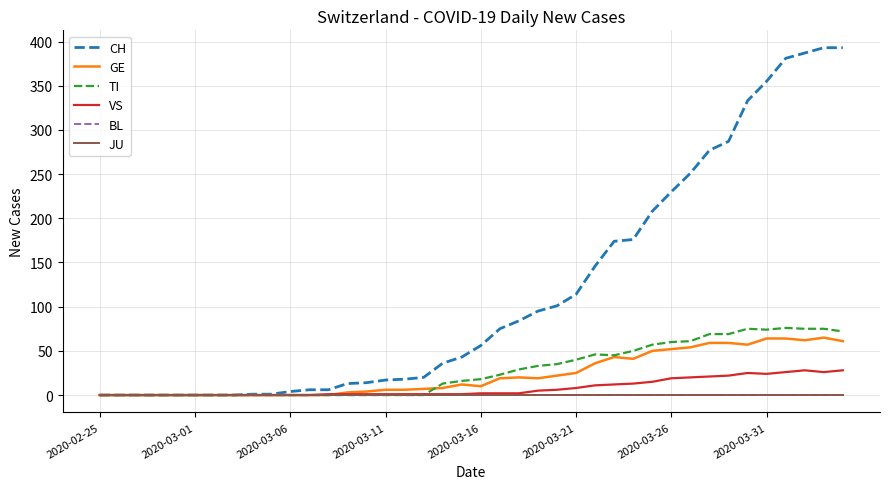

At how many categories does at least one series exceed 308?

6